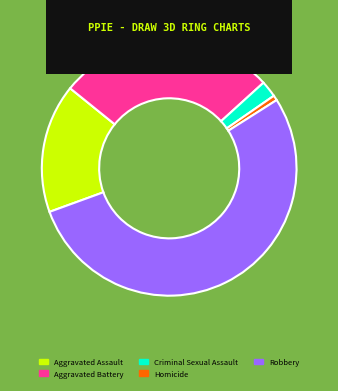

Is it true that Robbery is 53% of the pie?

True